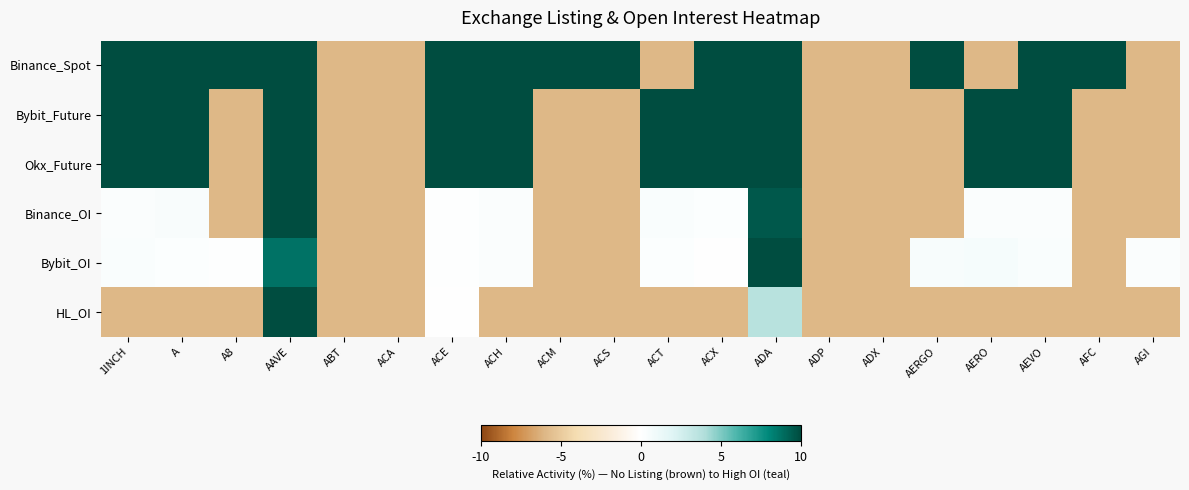

Between A and AEVO, which is larger?

A